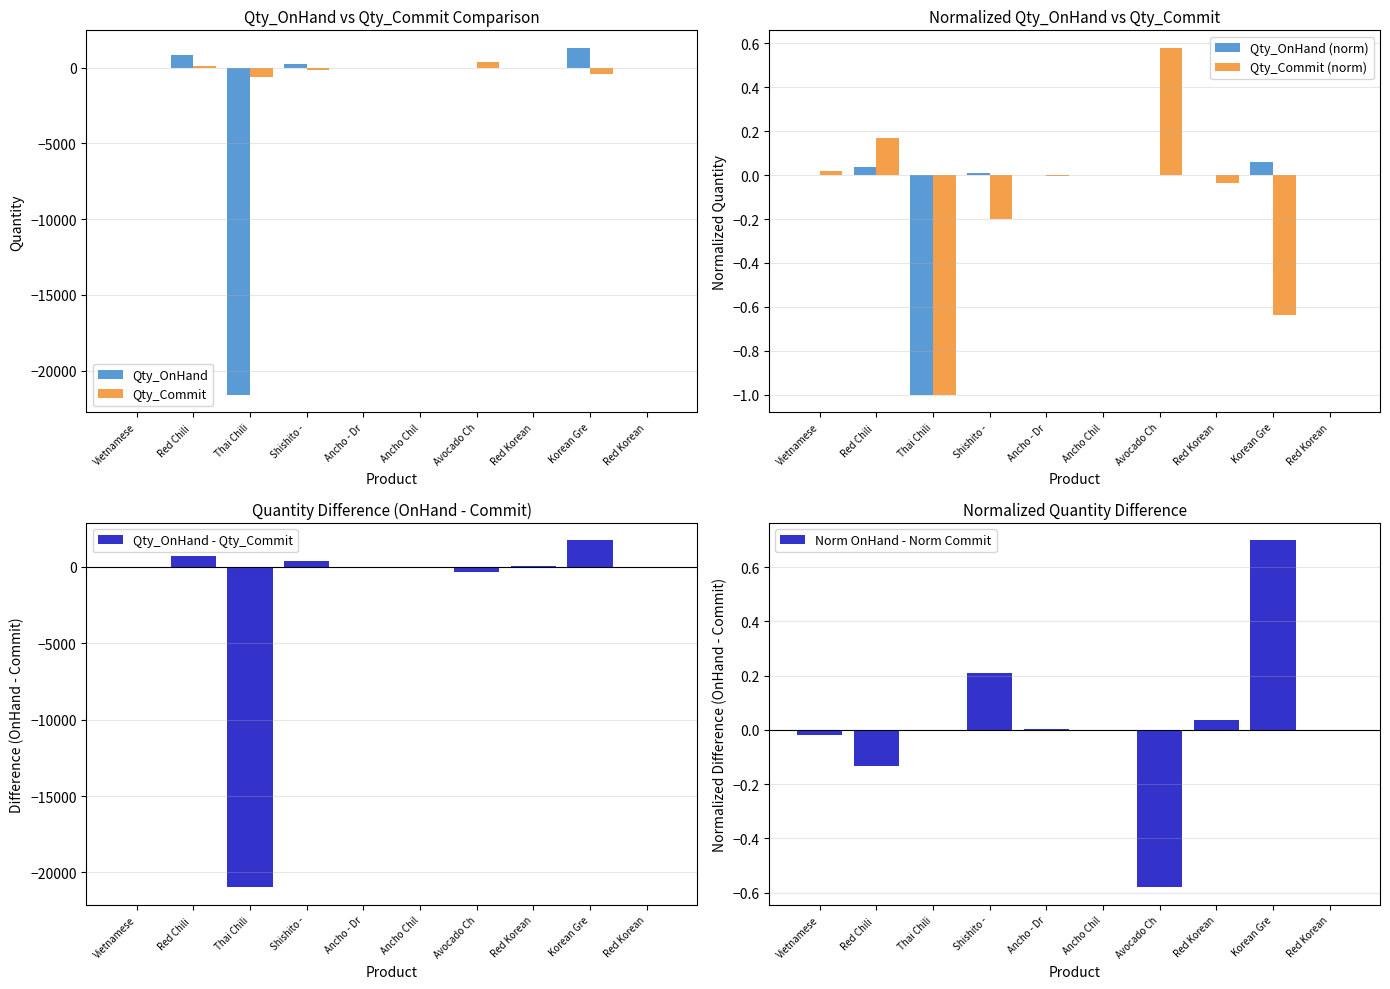

True or false: Qty_OnHand - Qty_Commit has a value of 2.0 at Ancho - Dr.

True